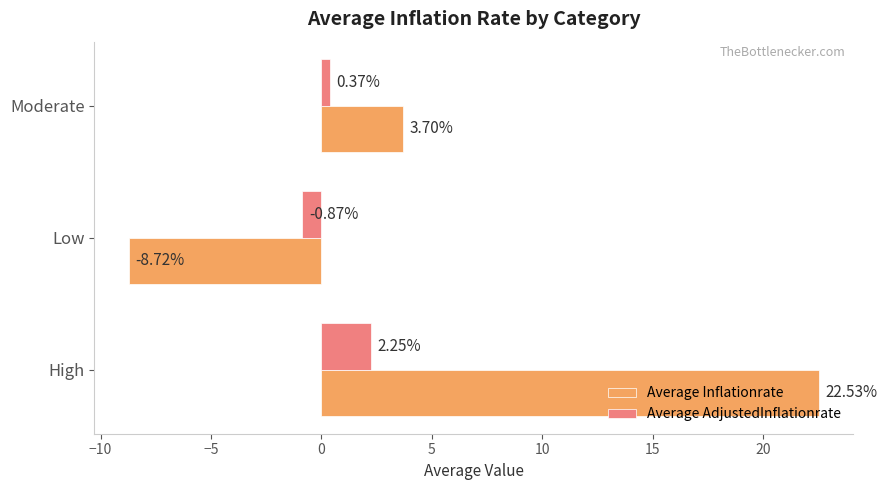

Which series changed the most between Low and Moderate?

Average Inflationrate